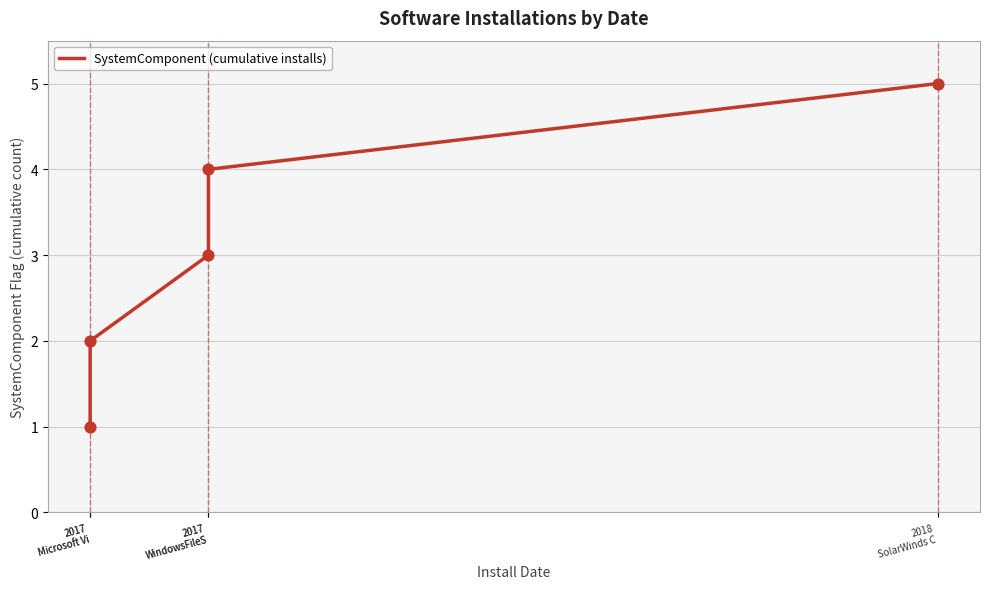

Which has a higher value, 2018
SolarWinds C or 2017
Microsoft Vi?

2018
SolarWinds C